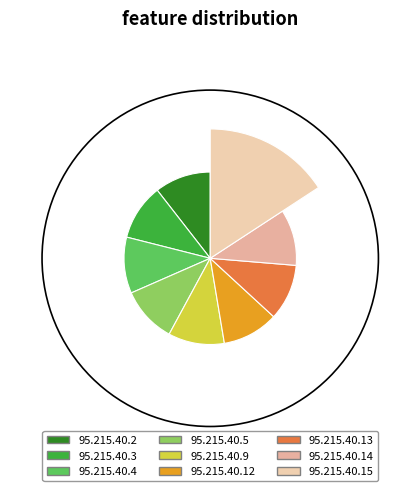

What is the largest slice in the pie chart?

95.215.40.15